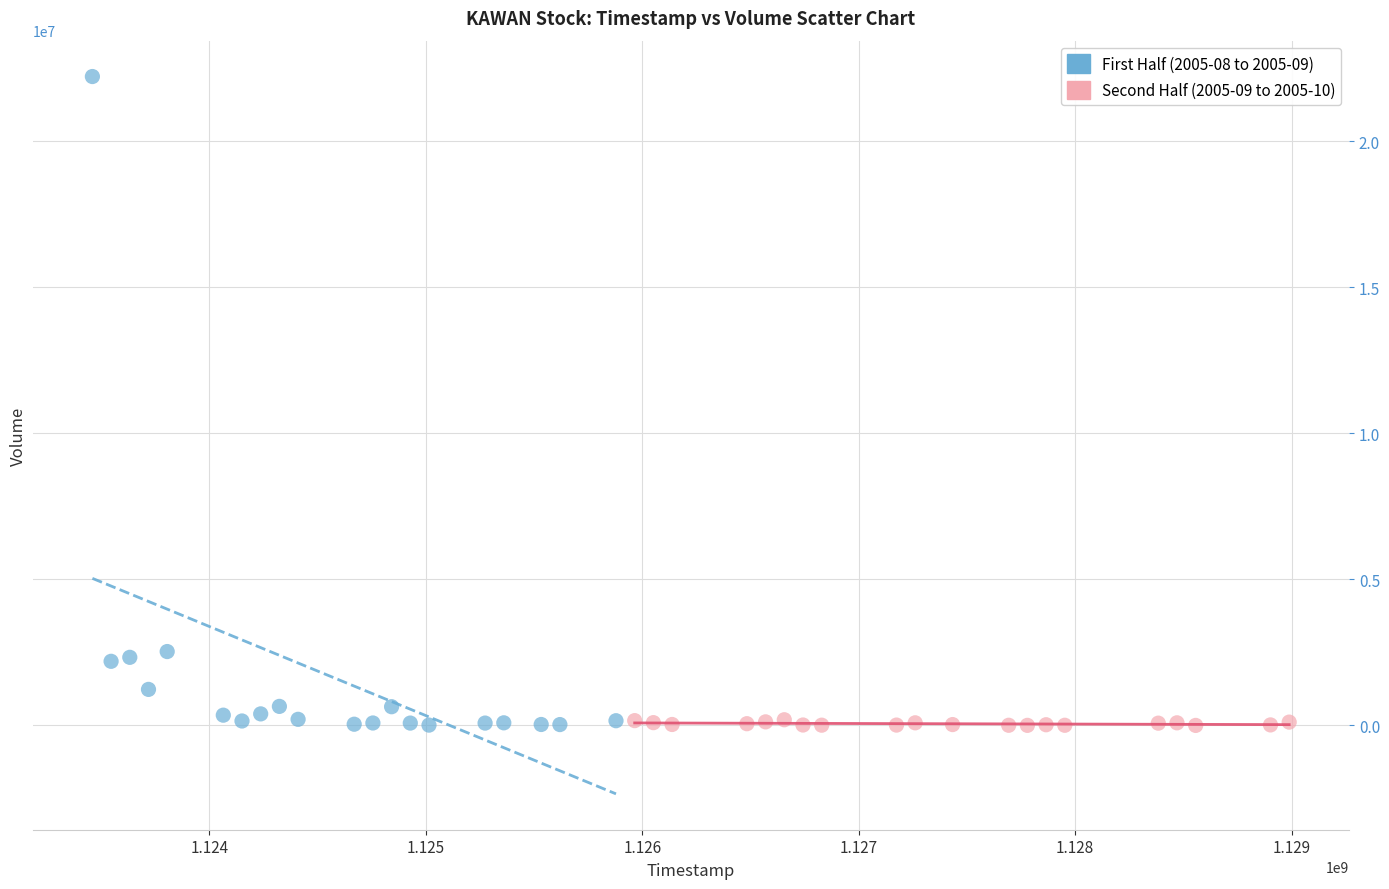

Which series has the widest spread of Y values?

First Half (2005-08 to 2005-09)